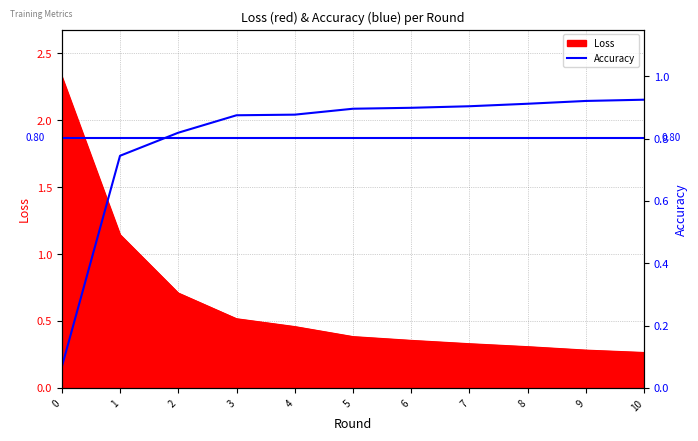

True or false: the data shows 0.5 at 9.

False